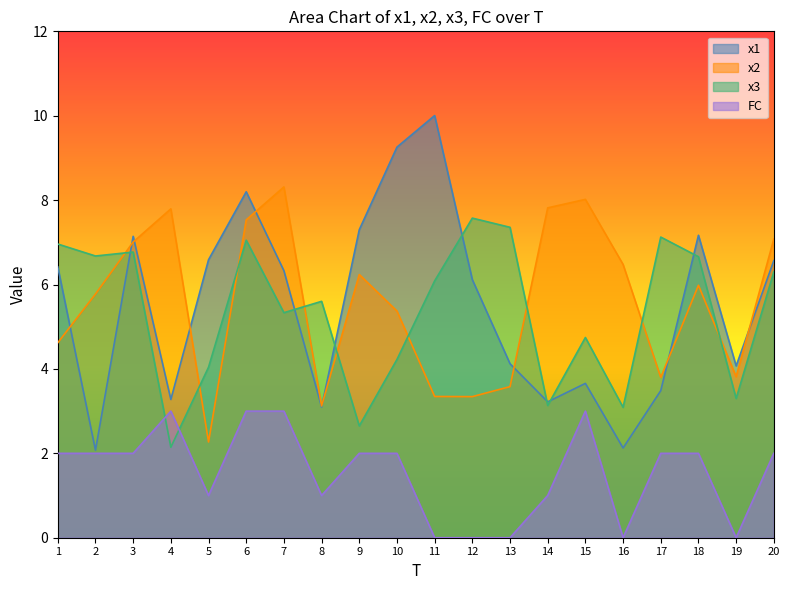

True or false: FC and x1 intersect in this chart.

False